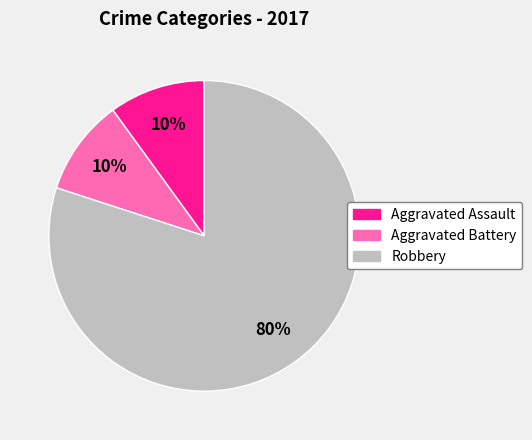

Is it true that Robbery is 95% of the pie?

False